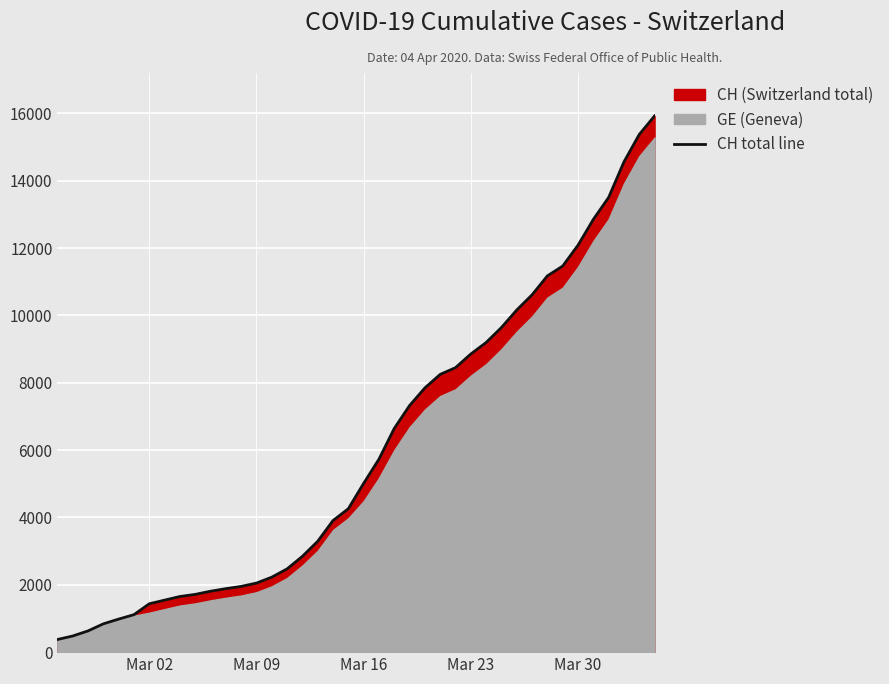

What is the average value?

6053